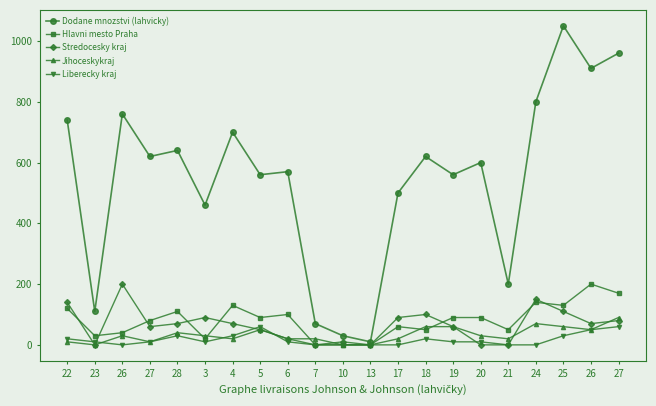

How many distinct data groups are displayed?

5